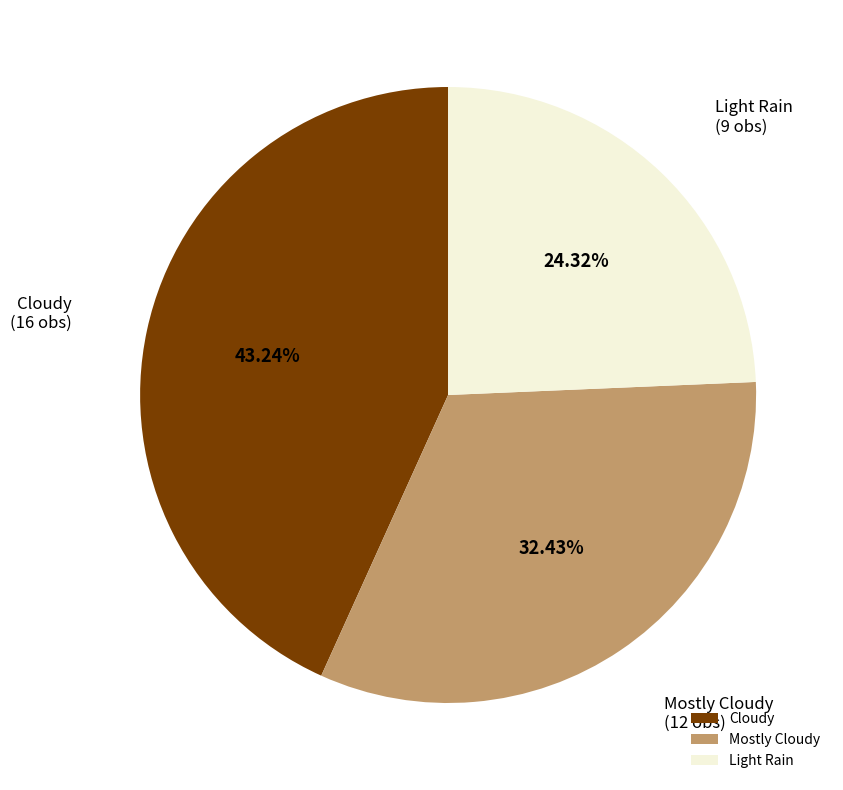

Does Cloudy represent more than half of the total?

No